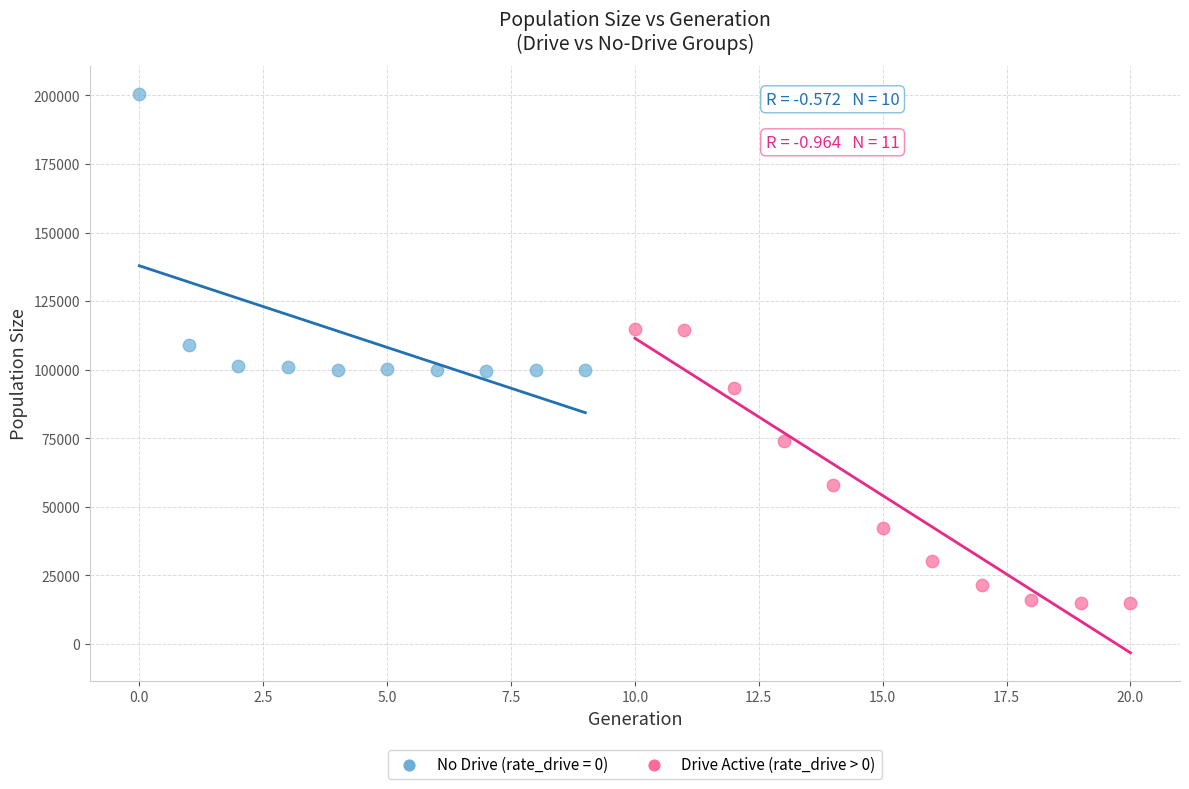

Which series contains the highest Y value?

No Drive (rate_drive = 0)